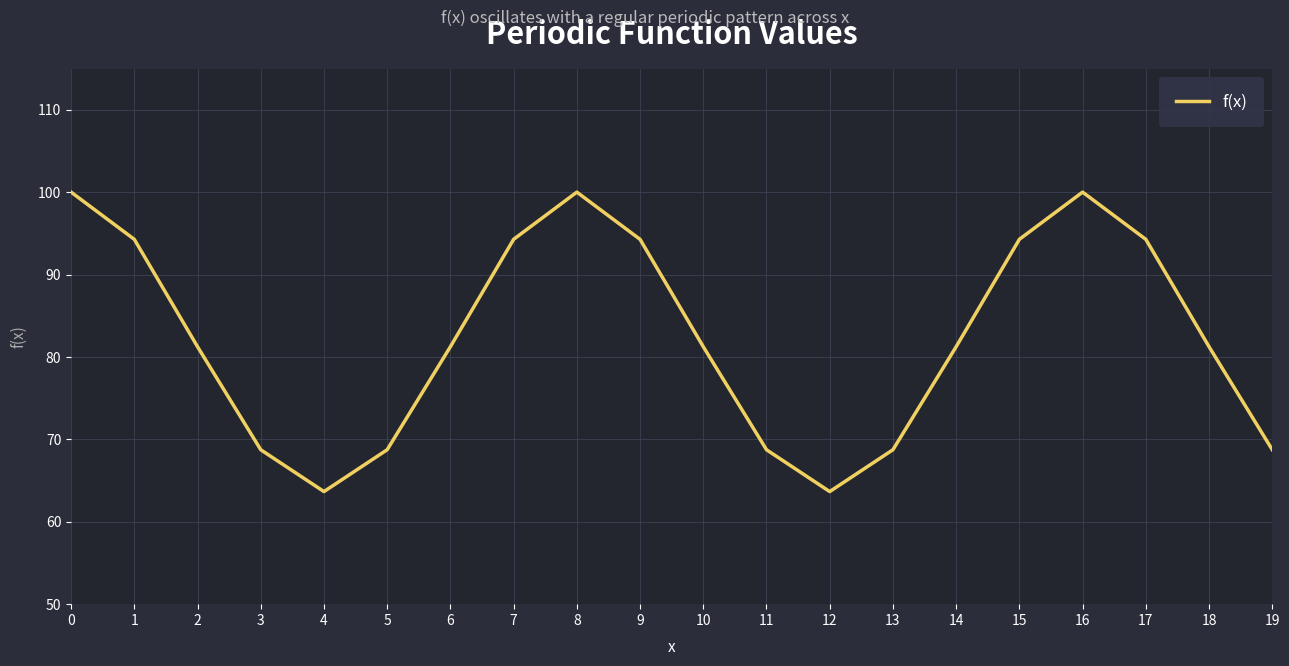

How many distinct data groups are displayed?

1